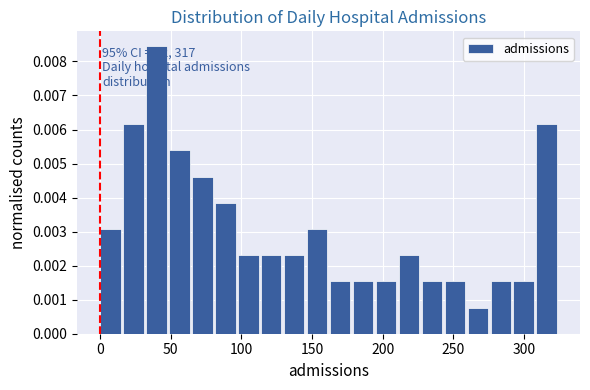

Around what value on the x-axis is the tallest bar? Give the approximate position of its centre, as read against the axis.

40